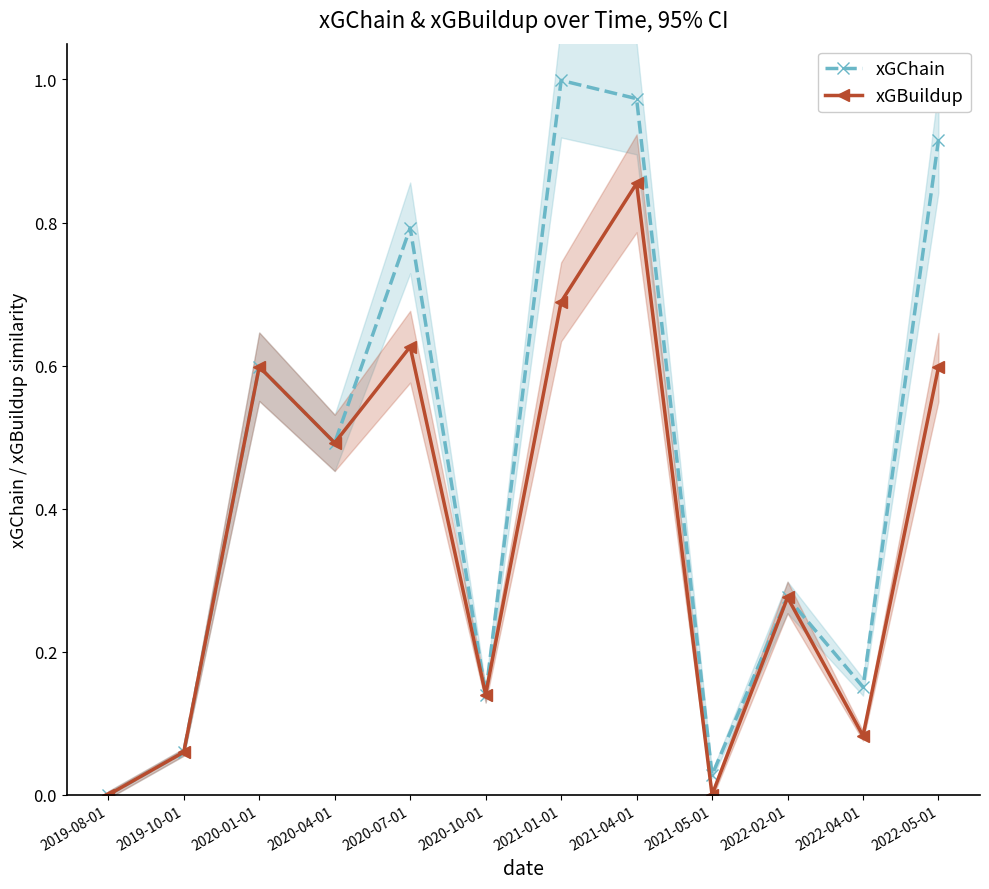

The value of xGBuildup at 2022-04-01 is 0.1. True or false?

False